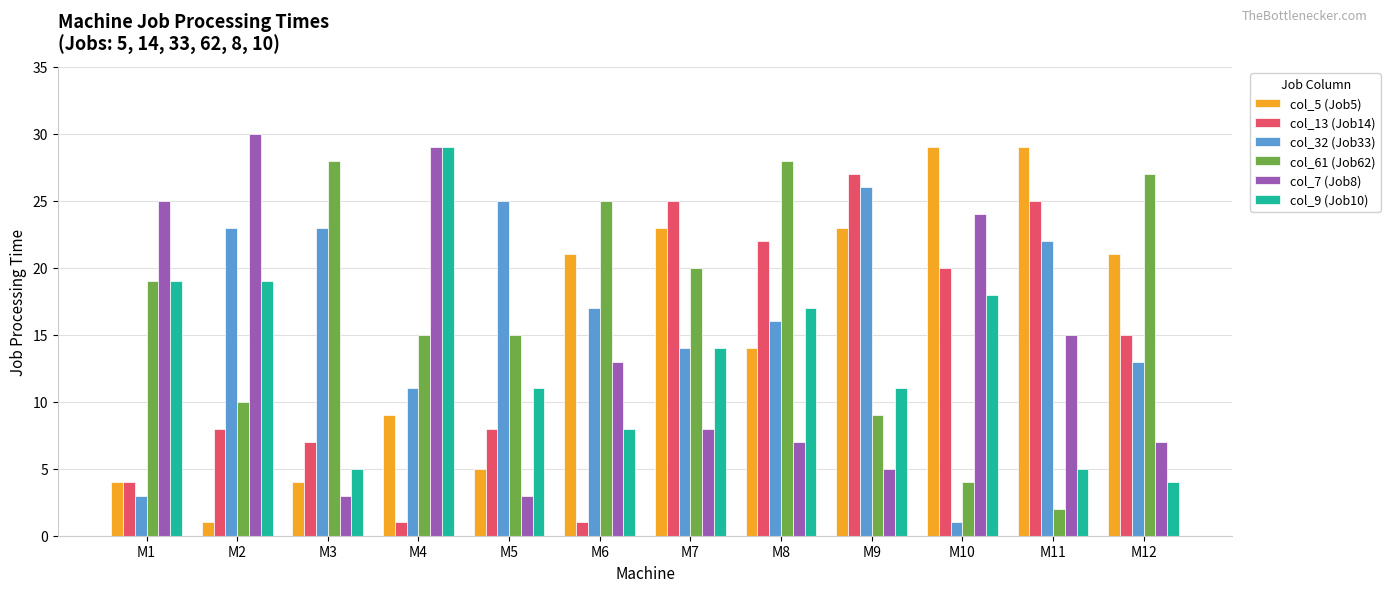

What is the sum of all col_61 (Job62) values?

202